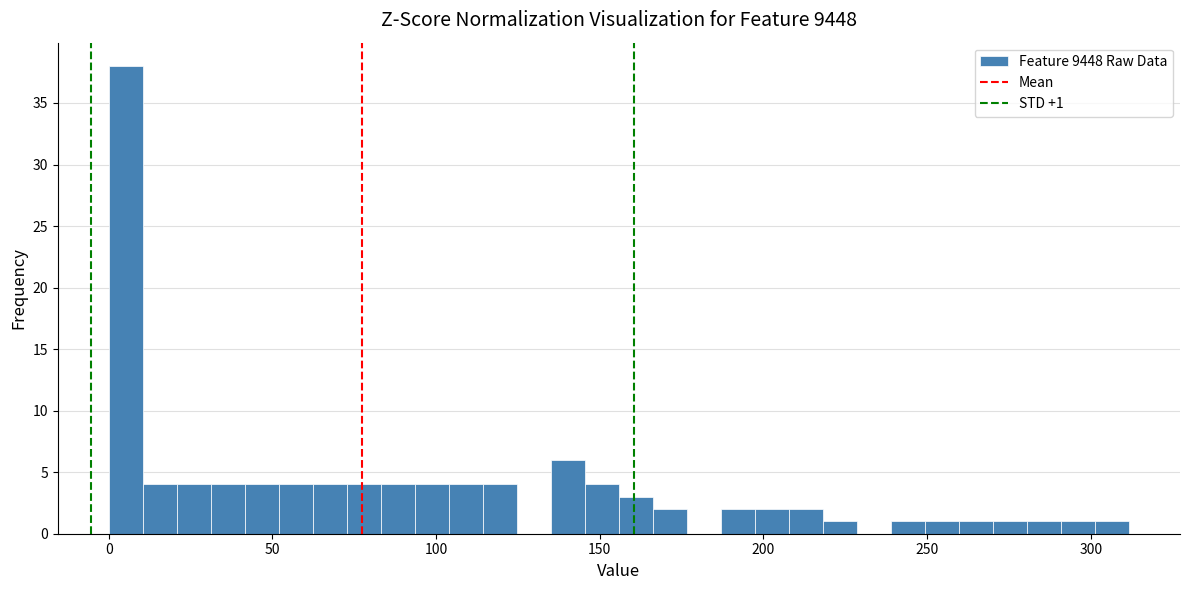

Read against the x-axis, roughly where is the centre of the tallest bar?

5